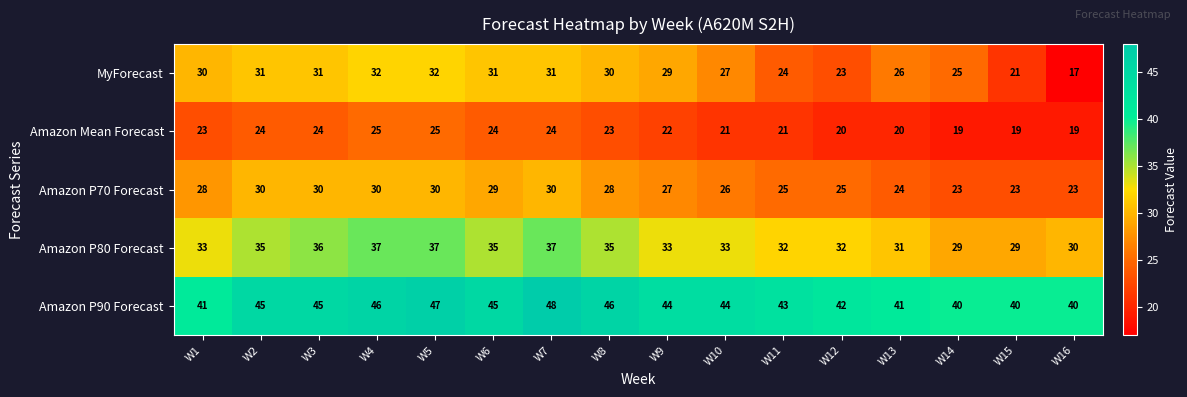

What is the minimum value shown in the chart?

17